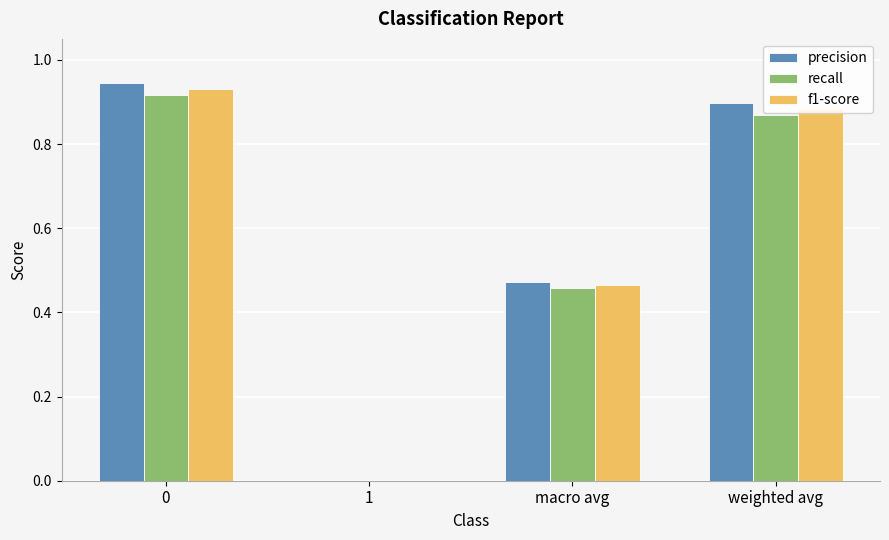

The value of precision at weighted avg is 0.3. True or false?

False